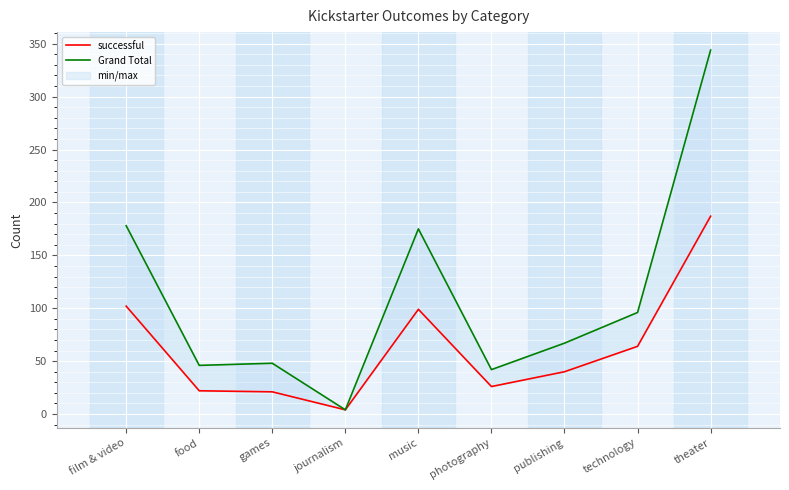

The value of successful at food is 39. True or false?

False